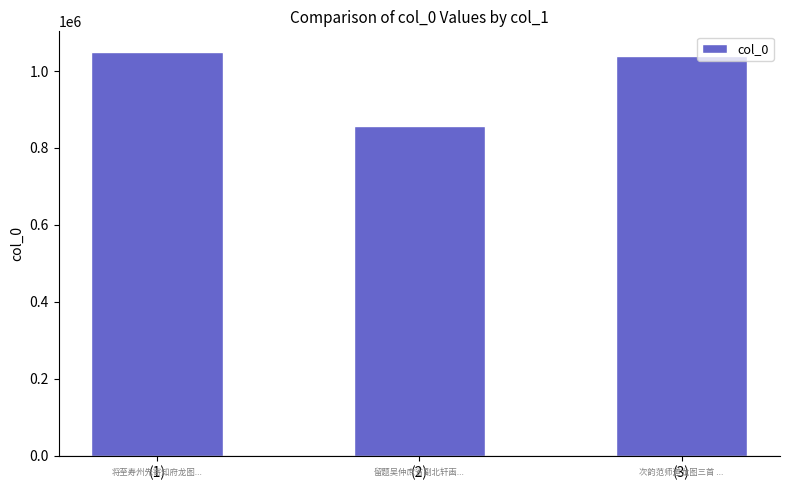

What is the ratio of the value at (1) to the value at (3)?

1.0